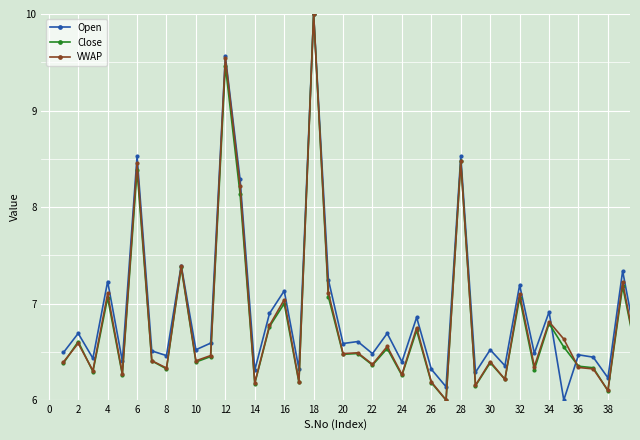

What is the lowest value of the VWAP series?

6.0